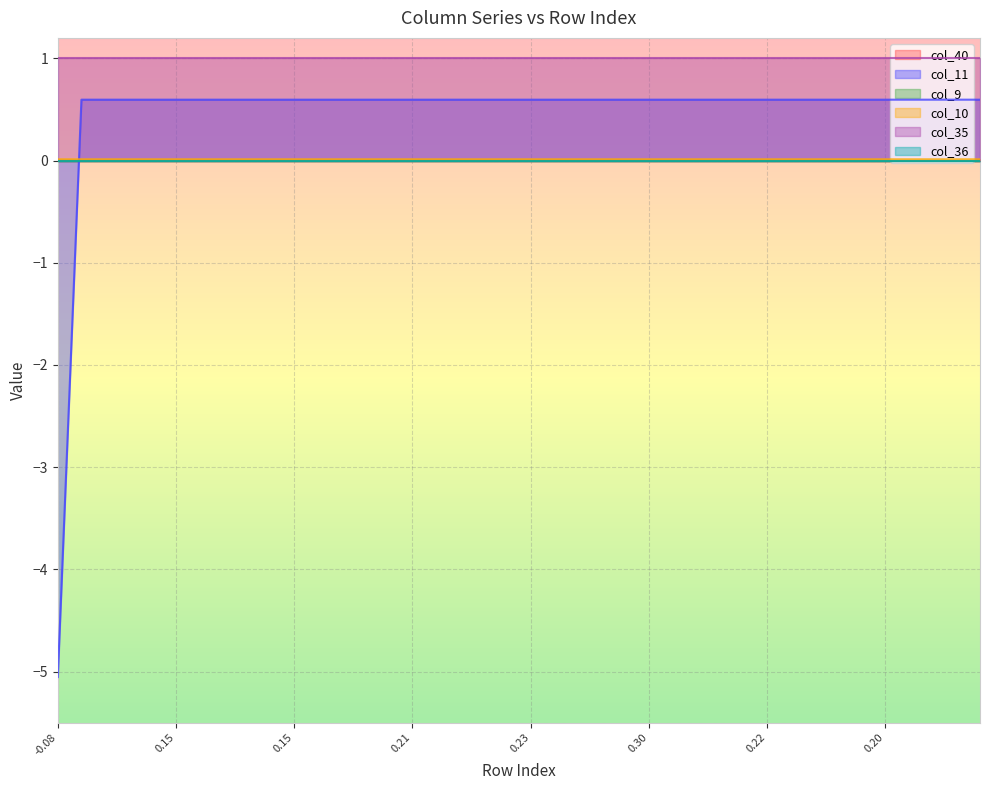

Reading right to left, extract all data points from this chart.

col_40: 39=0.0	38=0.0	37=0.0	36=0.0	35=0.0	34=0.0	33=0.0	32=0.0	31=0.0	30=0.0	29=0.0	28=0.0	27=0.0	26=0.0	25=0.0	24=0.0	23=0.0	22=0.0	21=0.0	20=0.0	19=0.0	18=0.0	17=0.0	16=0.0	15=0.0	14=0.0	13=0.0	12=0.0	11=0.0	10=0.0	9=0.0	8=0.0	7=0.0	6=0.0	5=0.0	4=0.0	3=0.0	2=0.0	1=0.0	0=0.0
col_11: 39=0.6	38=0.6	37=0.6	36=0.6	35=0.6	34=0.6	33=0.6	32=0.6	31=0.6	30=0.6	29=0.6	28=0.6	27=0.6	26=0.6	25=0.6	24=0.6	23=0.6	22=0.6	21=0.6	20=0.6	19=0.6	18=0.6	17=0.6	16=0.6	15=0.6	14=0.6	13=0.6	12=0.6	11=0.6	10=0.6	9=0.6	8=0.6	7=0.6	6=0.6	5=0.6	4=0.6	3=0.6	2=0.6	1=0.6	0=-5.1
col_9: 39=0.0	38=0.0	37=0.0	36=0.0	35=0.0	34=0.0	33=0.0	32=0.0	31=0.0	30=0.0	29=0.0	28=0.0	27=0.0	26=0.0	25=0.0	24=0.0	23=0.0	22=0.0	21=0.0	20=0.0	19=0.0	18=0.0	17=0.0	16=0.0	15=0.0	14=0.0	13=0.0	12=0.0	11=0.0	10=0.0	9=0.0	8=0.0	7=0.0	6=0.0	5=0.0	4=0.0	3=0.0	2=0.0	1=0.0	0=0.0
col_10: 39=0.0	38=0.0	37=0.0	36=0.0	35=0.0	34=0.0	33=0.0	32=0.0	31=0.0	30=0.0	29=0.0	28=0.0	27=0.0	26=0.0	25=0.0	24=0.0	23=0.0	22=0.0	21=0.0	20=0.0	19=0.0	18=0.0	17=0.0	16=0.0	15=0.0	14=0.0	13=0.0	12=0.0	11=0.0	10=0.0	9=0.0	8=0.0	7=0.0	6=0.0	5=0.0	4=0.0	3=0.0	2=0.0	1=0.0	0=0.0
col_35: 39=1.0	38=1.0	37=1.0	36=1.0	35=1.0	34=1.0	33=1.0	32=1.0	31=1.0	30=1.0	29=1.0	28=1.0	27=1.0	26=1.0	25=1.0	24=1.0	23=1.0	22=1.0	21=1.0	20=1.0	19=1.0	18=1.0	17=1.0	16=1.0	15=1.0	14=1.0	13=1.0	12=1.0	11=1.0	10=1.0	9=1.0	8=1.0	7=1.0	6=1.0	5=1.0	4=1.0	3=1.0	2=1.0	1=1.0	0=1.0
col_36: 39=0.0	38=0.0	37=0.0	36=0.0	35=0.0	34=0.0	33=0.0	32=0.0	31=0.0	30=0.0	29=0.0	28=0.0	27=0.0	26=0.0	25=0.0	24=0.0	23=0.0	22=0.0	21=0.0	20=0.0	19=0.0	18=0.0	17=0.0	16=0.0	15=0.0	14=0.0	13=0.0	12=0.0	11=0.0	10=0.0	9=0.0	8=0.0	7=0.0	6=0.0	5=0.0	4=0.0	3=0.0	2=0.0	1=0.0	0=0.0